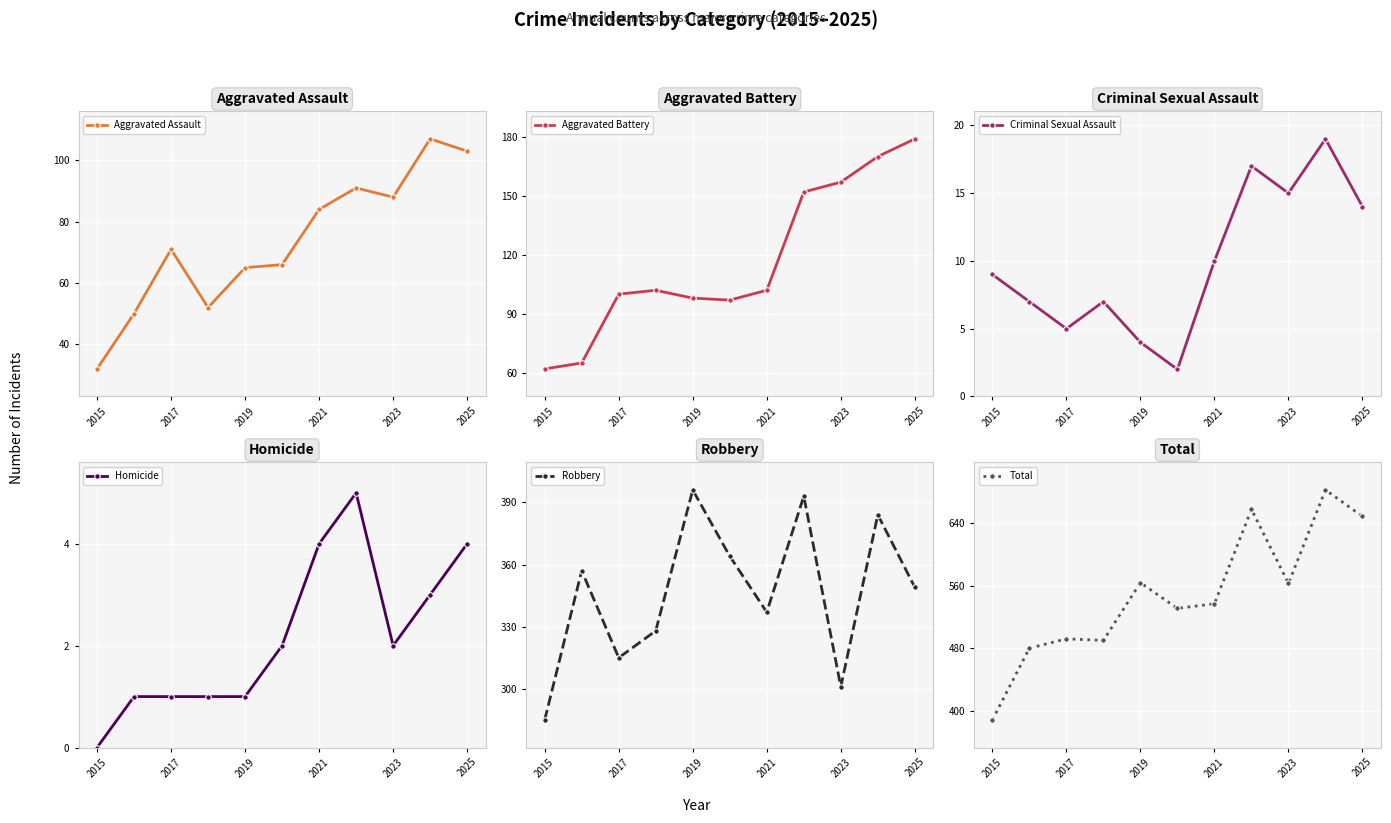

True or false: Aggravated Battery has more than 1 interior local peaks.

False